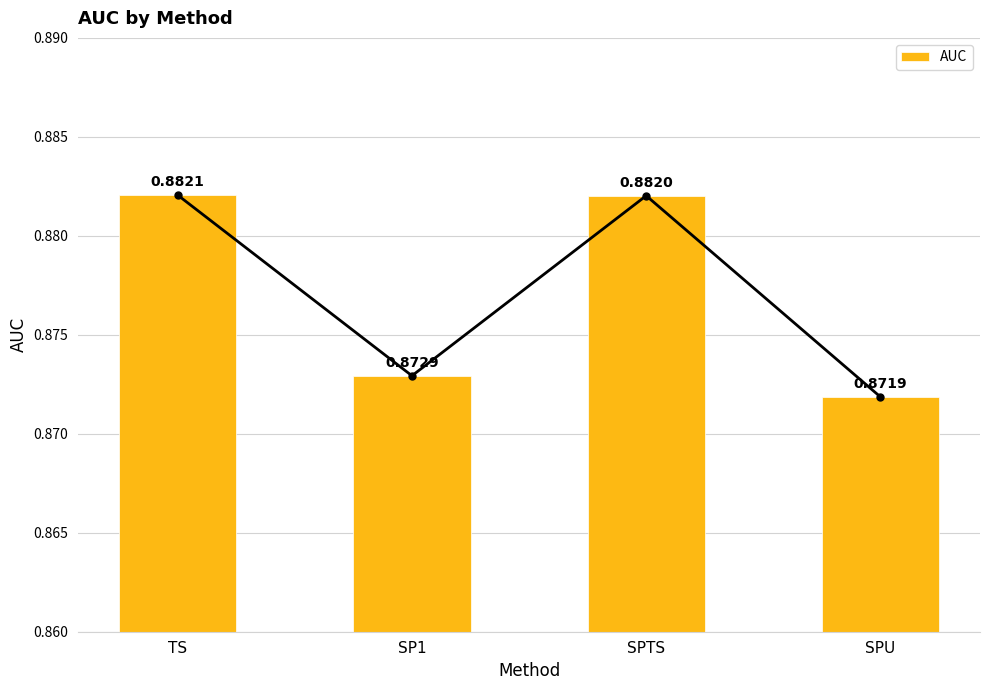

Are the bars grouped side by side (vs. stacked)?

No